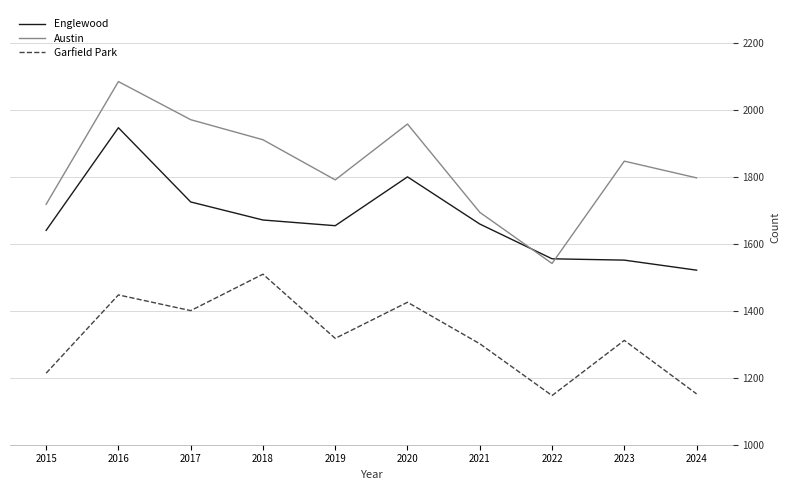

What is the minimum value shown in the chart?

1147